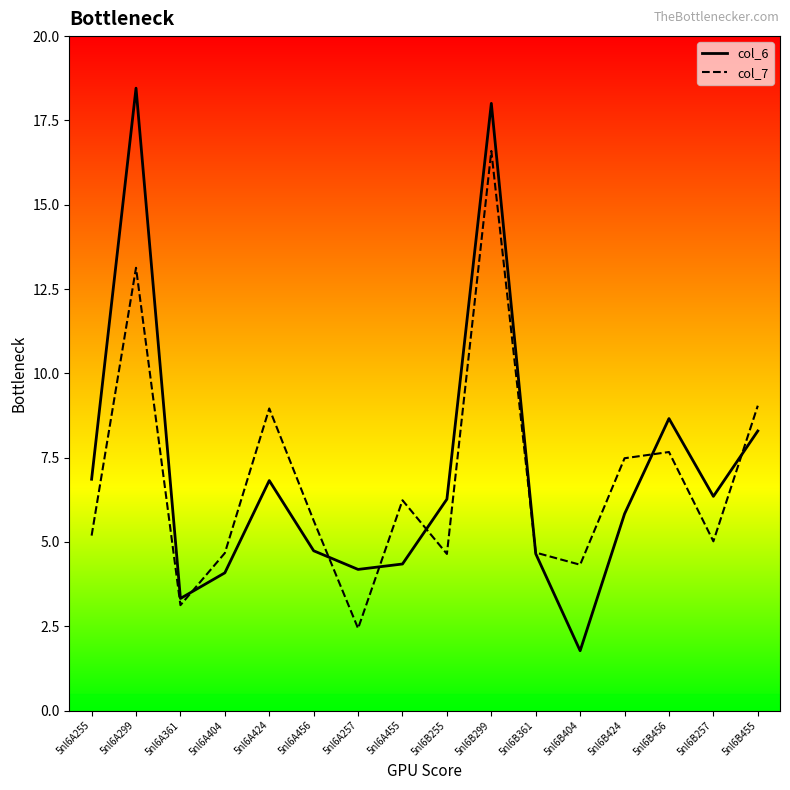

Between 5nl6A255 and 5nl6A299, which series saw the biggest shift?

col_6